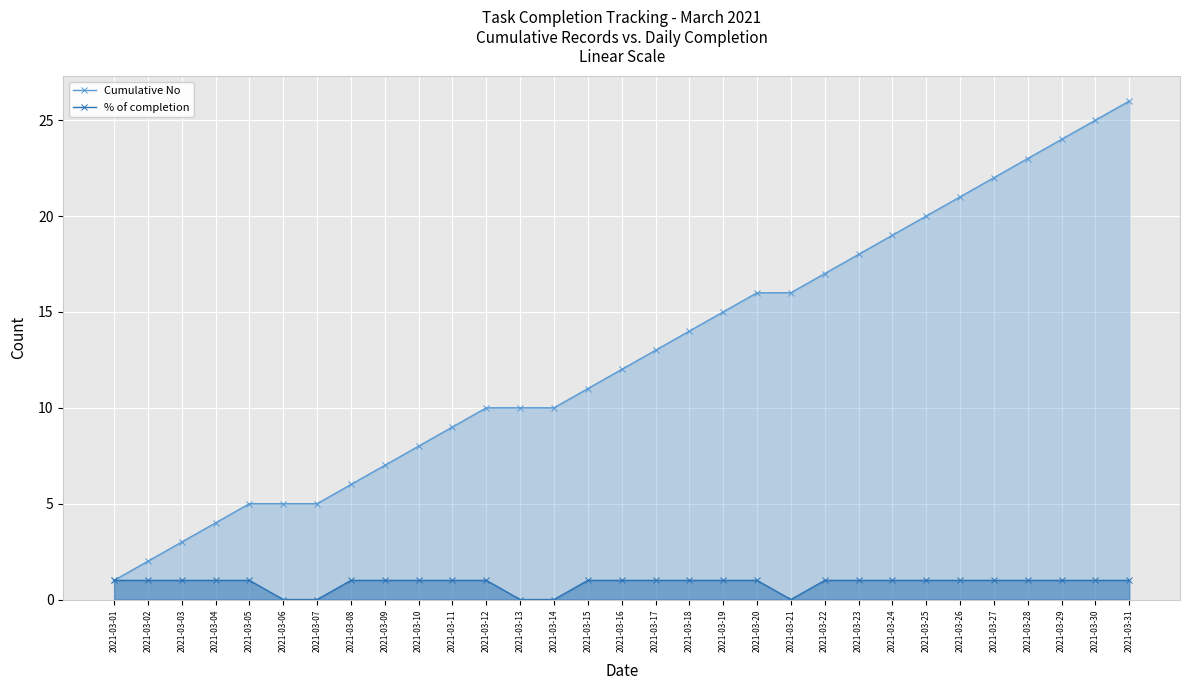

How many lines are shown in the chart?

2